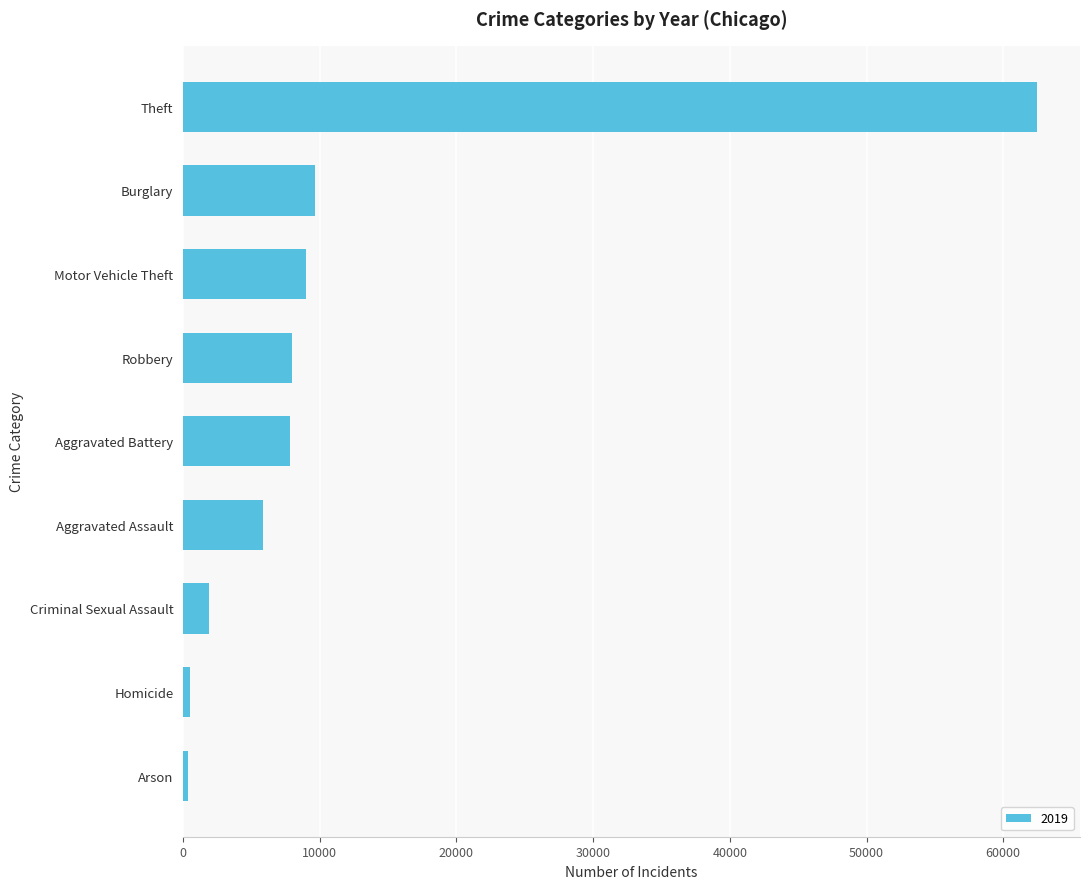

What is the label of the 2nd bar from the top?

Burglary